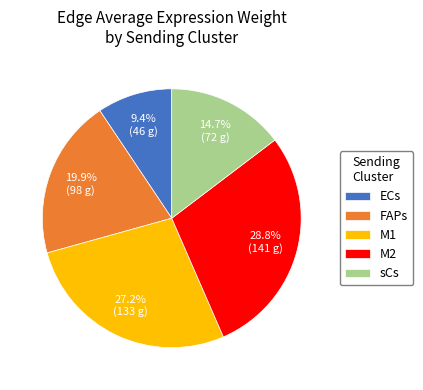

True or false: sCs accounts for 15% of the total.

True